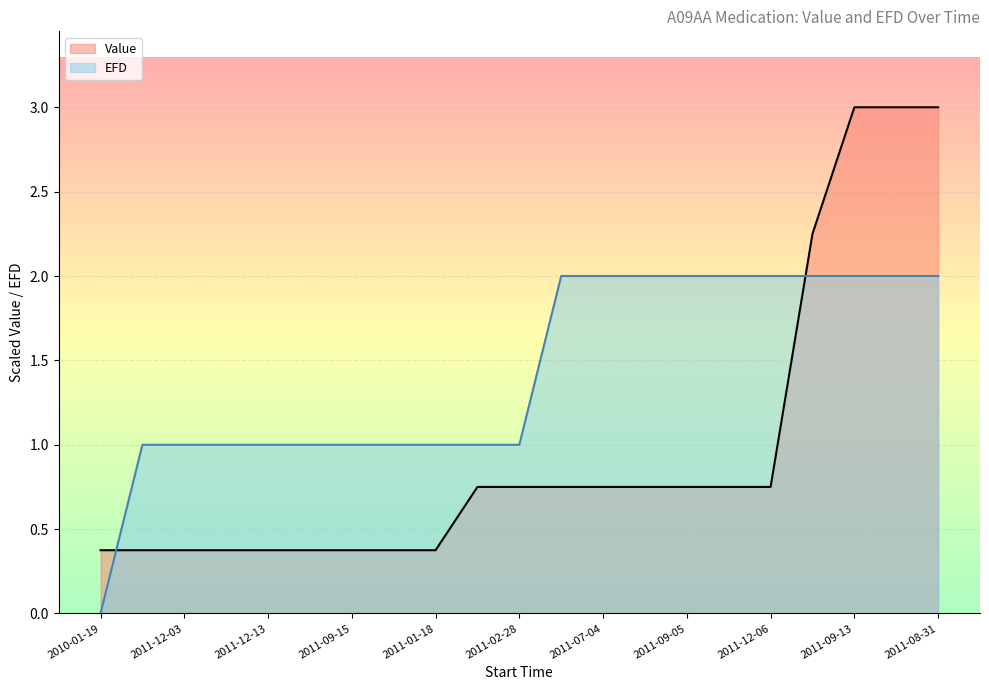

Reading left to right, list all the values displayed in this chart.

Value: 2010-01-19=0.4	2011-11-24=0.4	2011-12-03=0.4	2011-05-31=0.4	2011-12-13=0.4	2010-12-15=0.4	2011-09-15=0.4	2011-03-16=0.4	2011-01-18=0.4	2011-10-29=0.7	2011-02-28=0.8	2011-08-09=0.8	2011-07-04=0.8	2011-10-18=0.8	2011-09-05=0.8	2011-08-24=0.8	2011-12-06=0.8	2011-03-19=2.2	2011-09-13=3.0	2011-11-16=3.0	2011-08-31=3.0
EFD: 2010-01-19=0.0	2011-11-24=1.0	2011-12-03=1.0	2011-05-31=1.0	2011-12-13=1.0	2010-12-15=1.0	2011-09-15=1.0	2011-03-16=1.0	2011-01-18=1.0	2011-10-29=1.0	2011-02-28=1.0	2011-08-09=2.0	2011-07-04=2.0	2011-10-18=2.0	2011-09-05=2.0	2011-08-24=2.0	2011-12-06=2.0	2011-03-19=2.0	2011-09-13=2.0	2011-11-16=2.0	2011-08-31=2.0